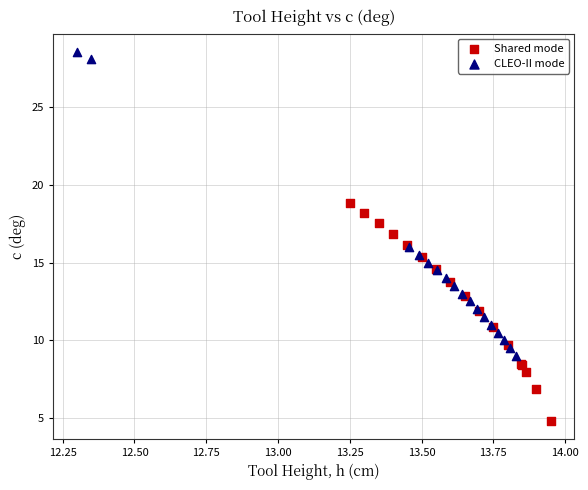

Which series has the widest spread of Y values?

CLEO-II mode